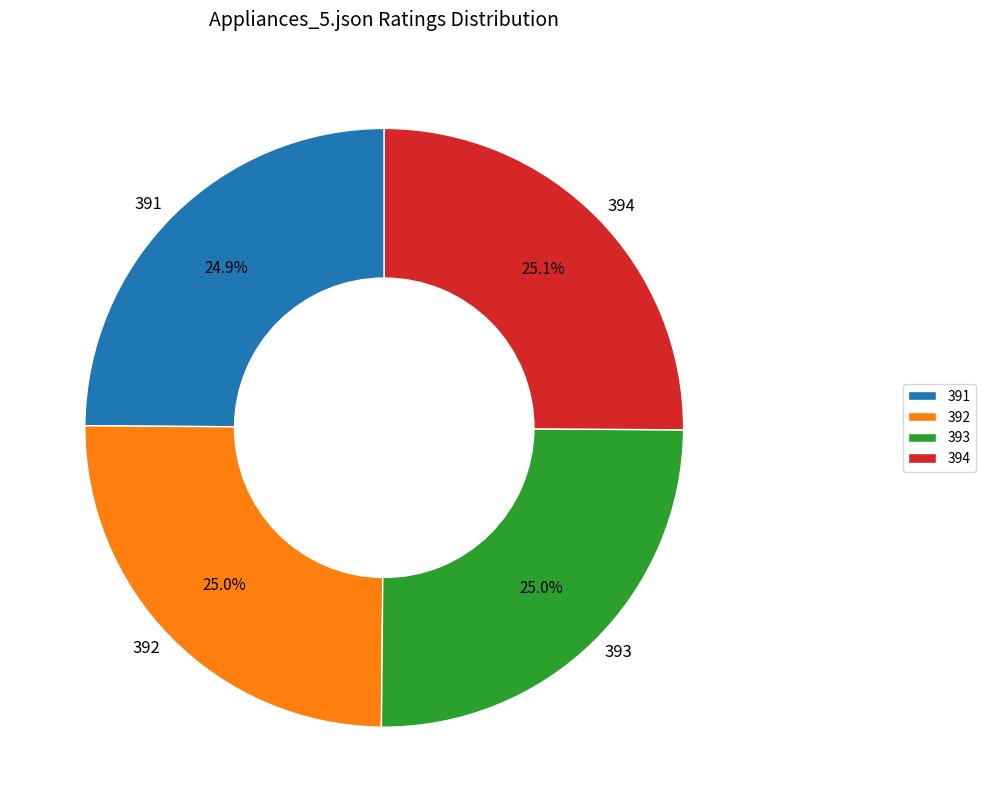

True or false: 392 accounts for 14% of the total.

False